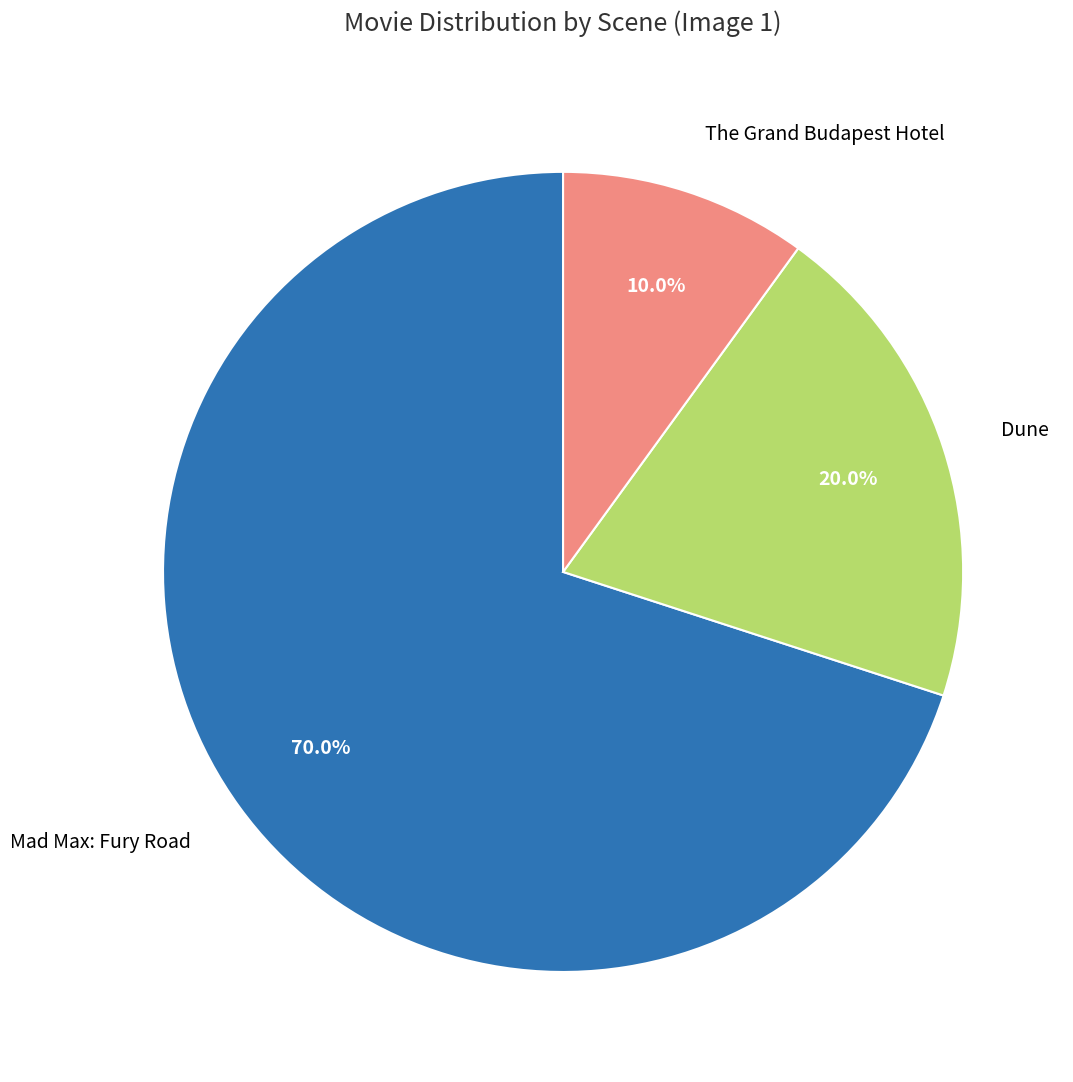

Do Mad Max: Fury Road and Dune together represent more than half of the pie?

Yes